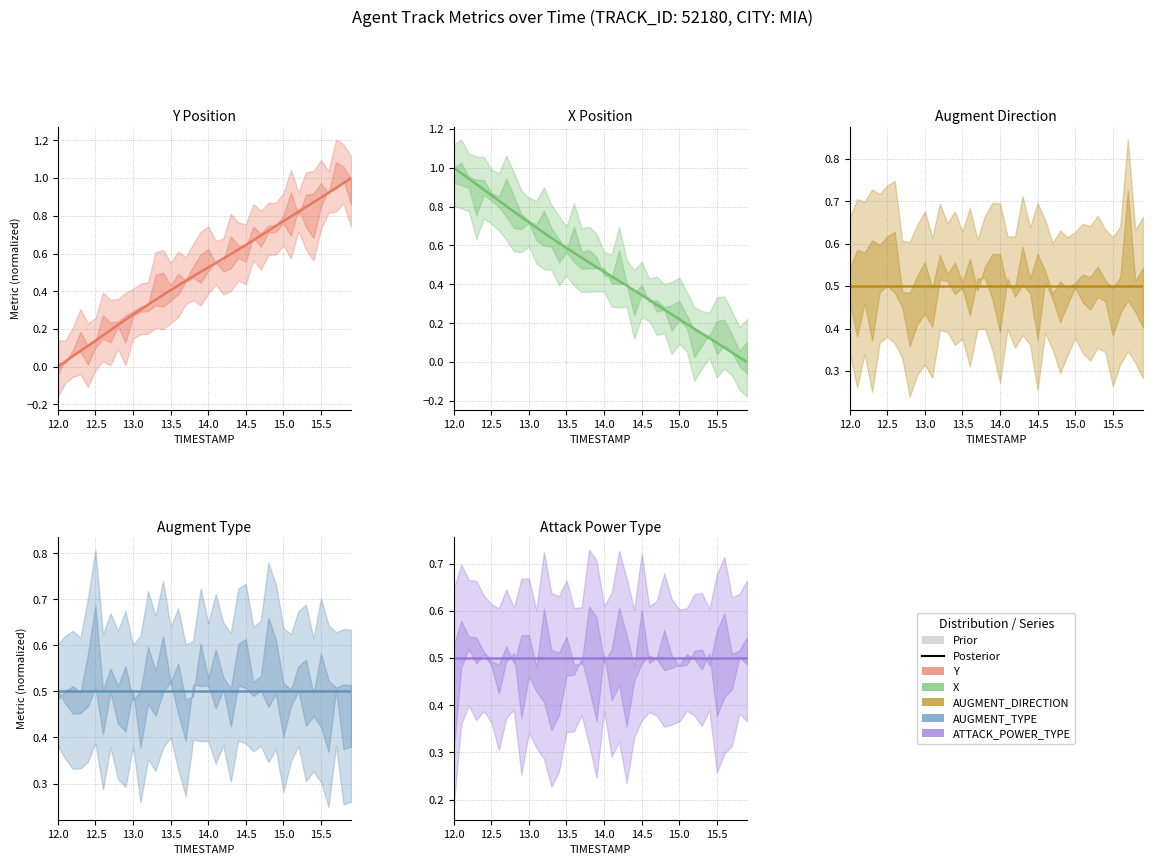

Is the value of AUGMENT_TYPE at 13 greater than the value of ATTACK_POWER_TYPE at 20?

No